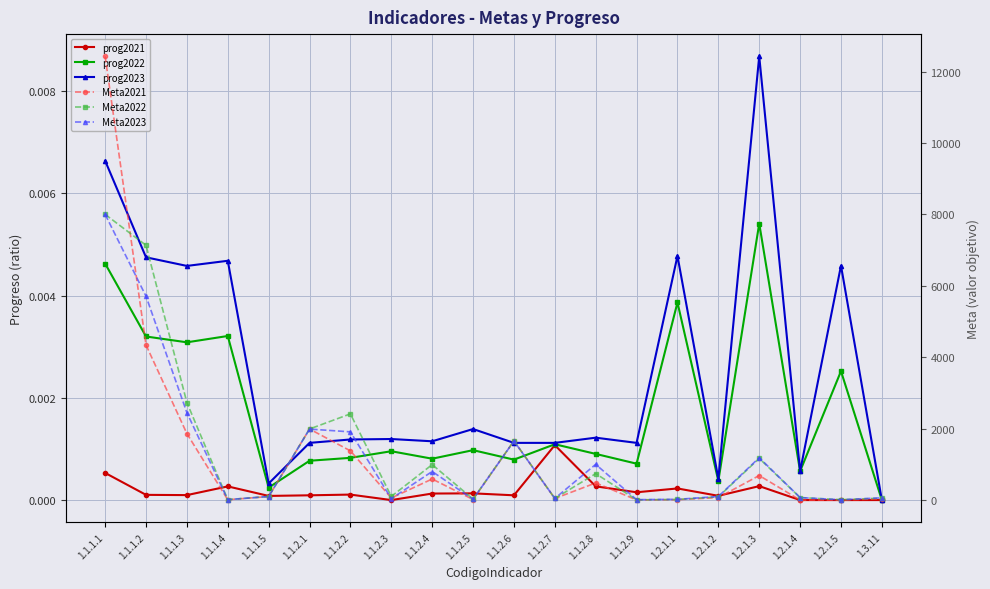

Is it true that prog2022 equals 0.0 at 1.1.2.4?

False